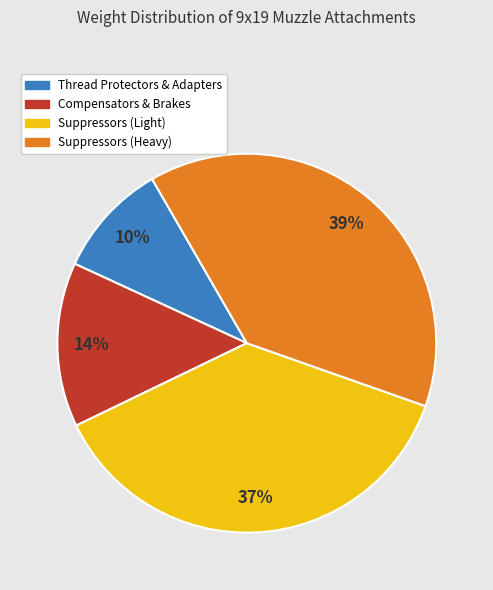

Is there a majority slice in this chart?

No